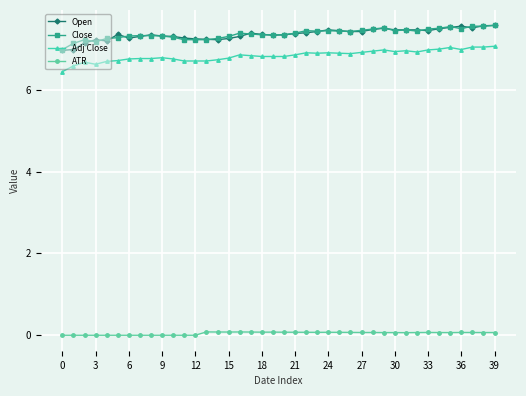

What is the value of the Close point at the 28th from the left?

7.5